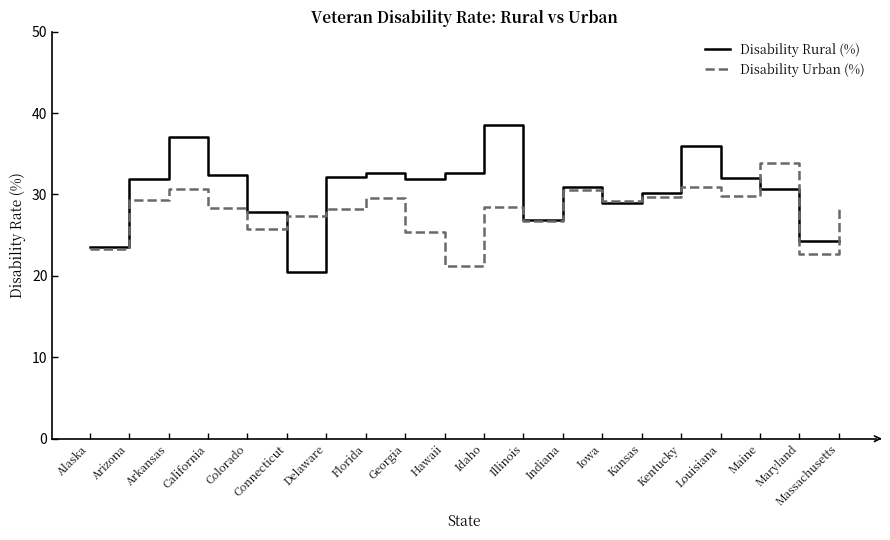

What position from the right is Idaho?

10